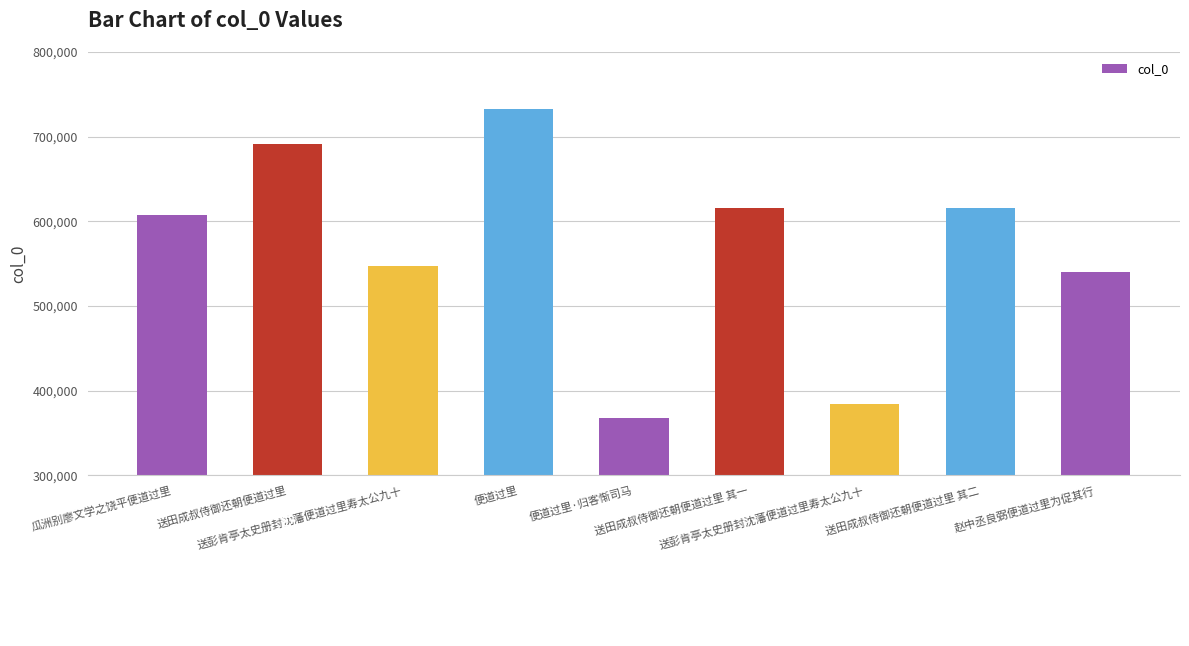

What is the label of the 5th bar from the right?

便道过里·归客惭司马